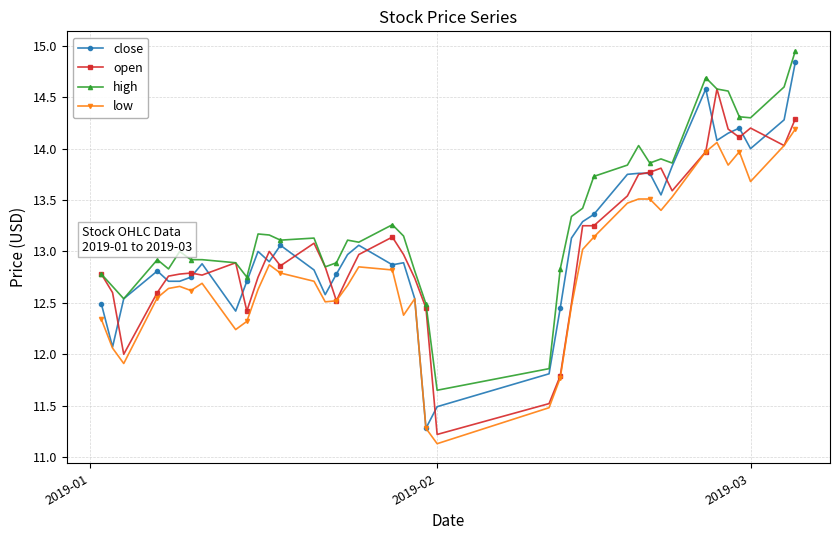

Which series has the largest total across all categories?

high